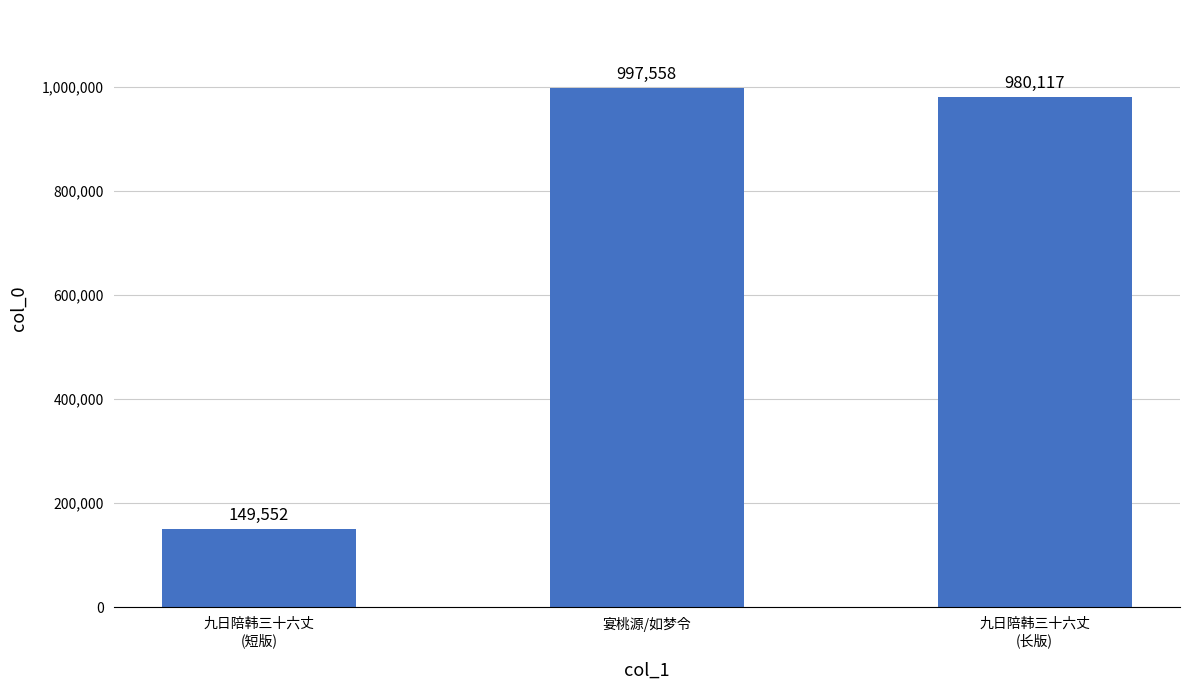

Are the bars grouped side by side (vs. stacked)?

No